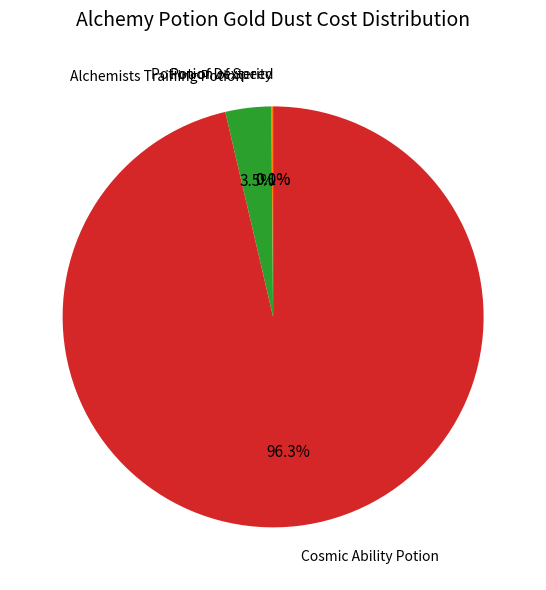

Is it true that Cosmic Ability Potion is 96% of the pie?

True